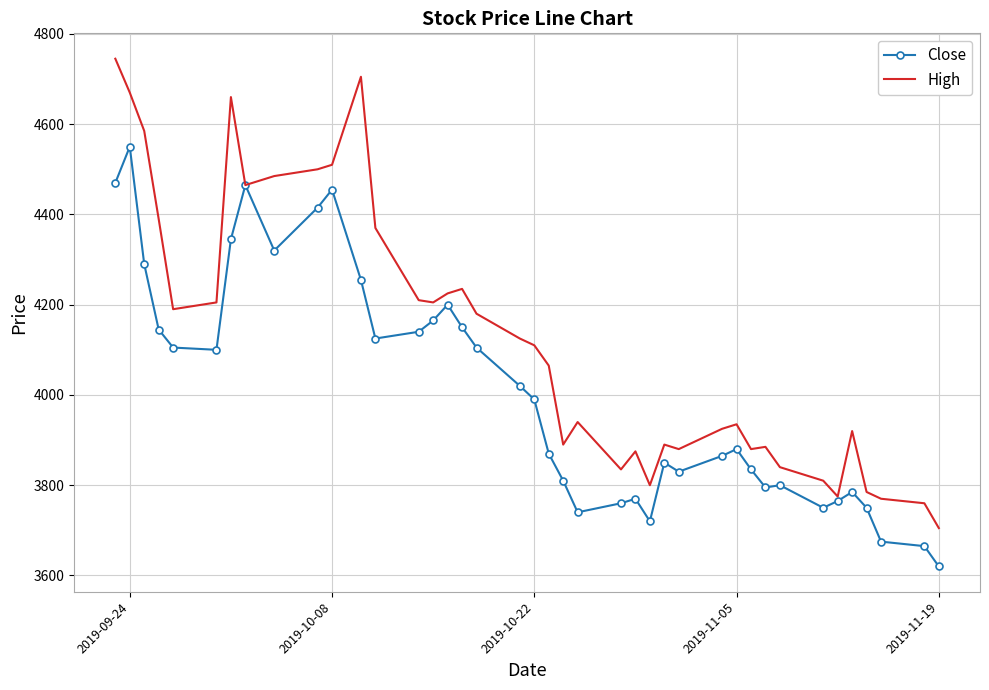

Rank the series by their average value, from lowest to highest.

Close, High